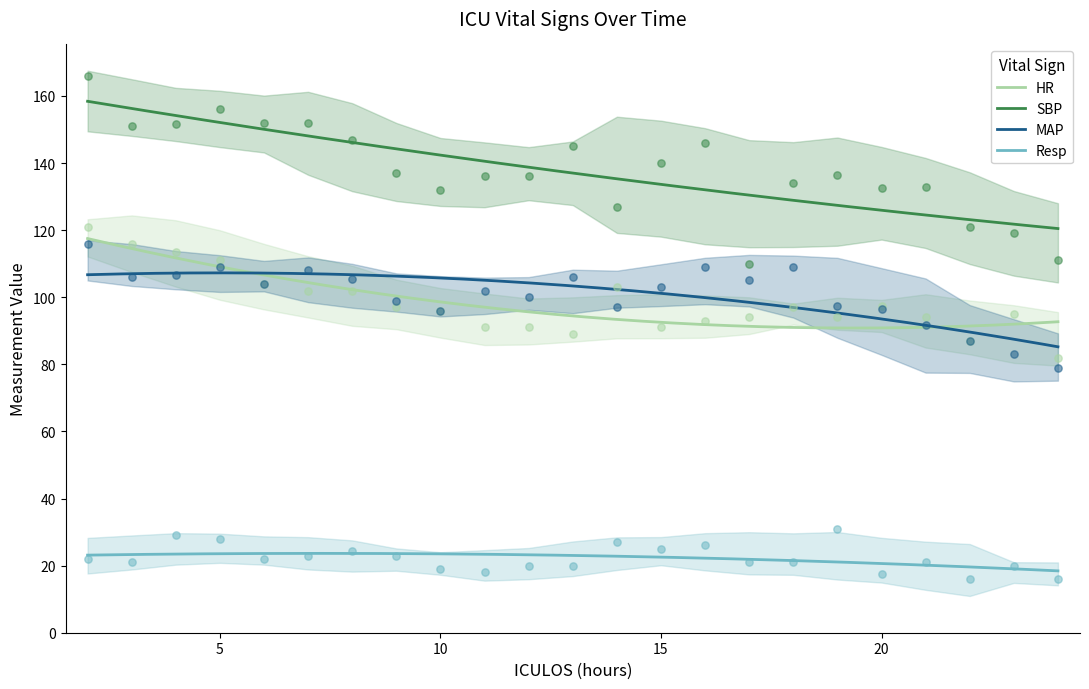

What is the total value across all series at 20?

344.0